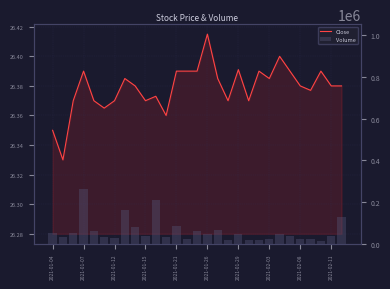

What is the difference between the maximum and second lowest values in the Volume series?

246400.0